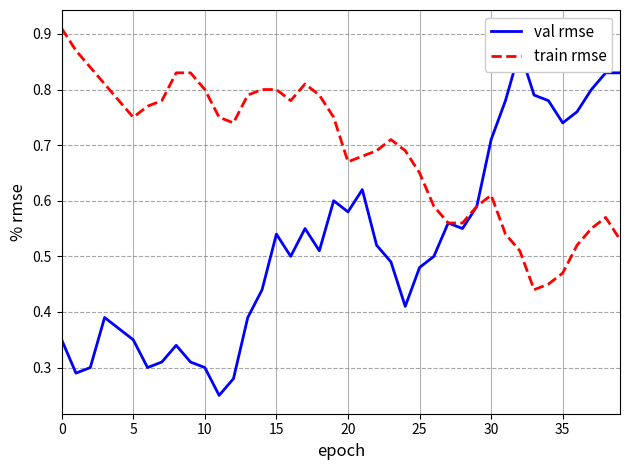

At which category is the sum across all series the highest?

38